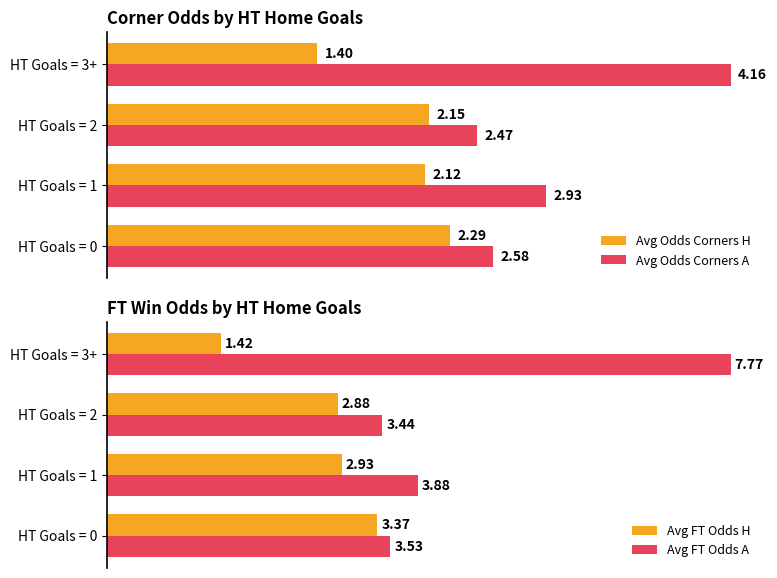

Does the chart contain any negative values?

No